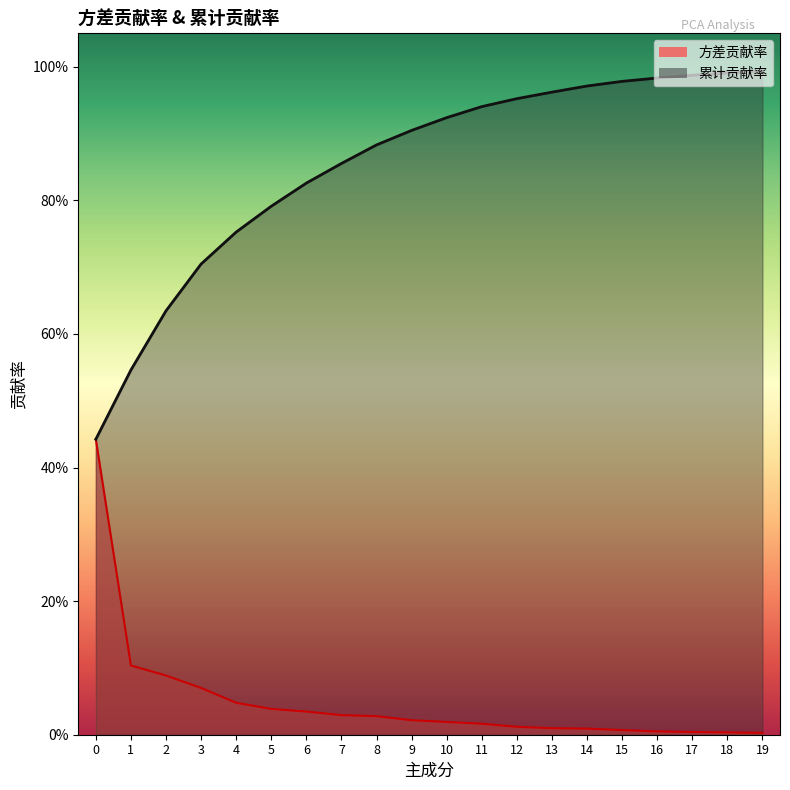

Reading left to right, transcribe all the data shown in this chart.

方差贡献率: 0.4	0.1	0.1	0.1	0.0	0.0	0.0	0.0	0.0	0.0	0.0	0.0	0.0	0.0	0.0	0.0	0.0	0.0	0.0	0.0
累计贡献率: 0.4	0.5	0.6	0.7	0.8	0.8	0.8	0.9	0.9	0.9	0.9	0.9	1.0	1.0	1.0	1.0	1.0	1.0	1.0	1.0